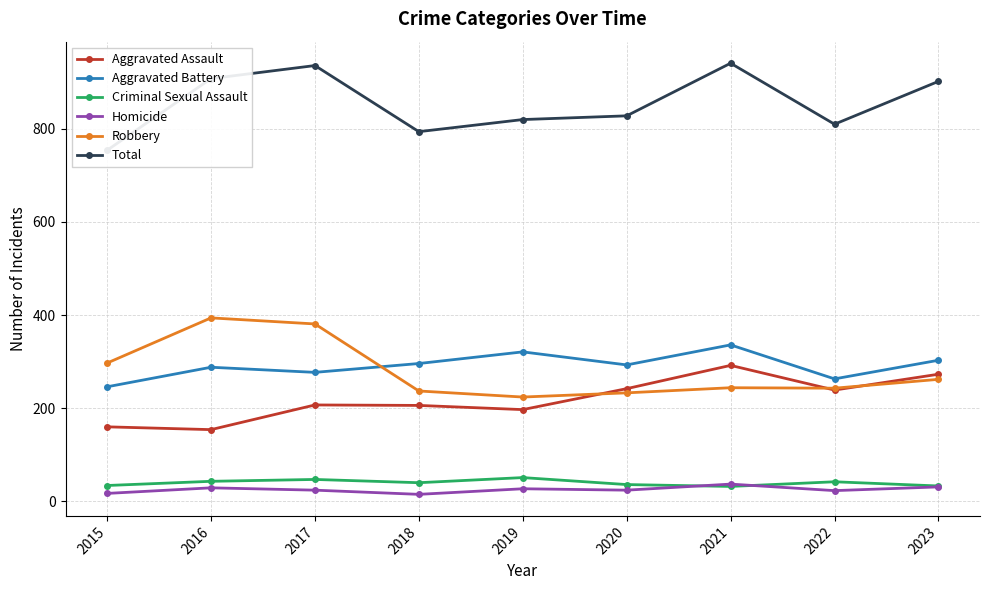

What is the total value across all series at 2021?

1882